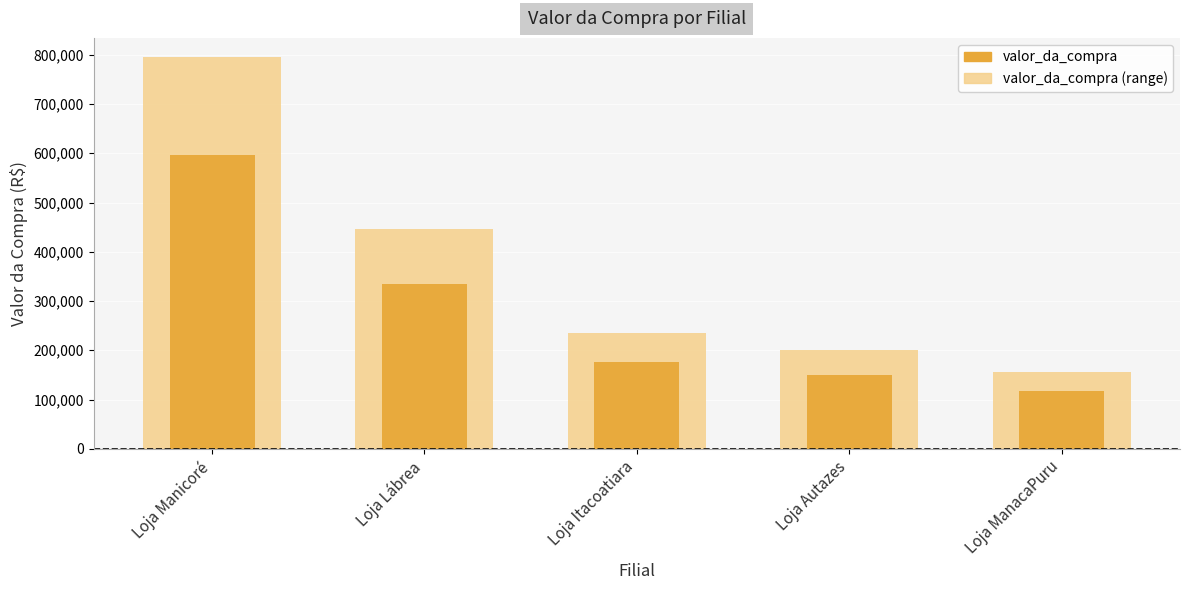

The value of valor_da_compra at Loja Lábrea is 469006.6. True or false?

False